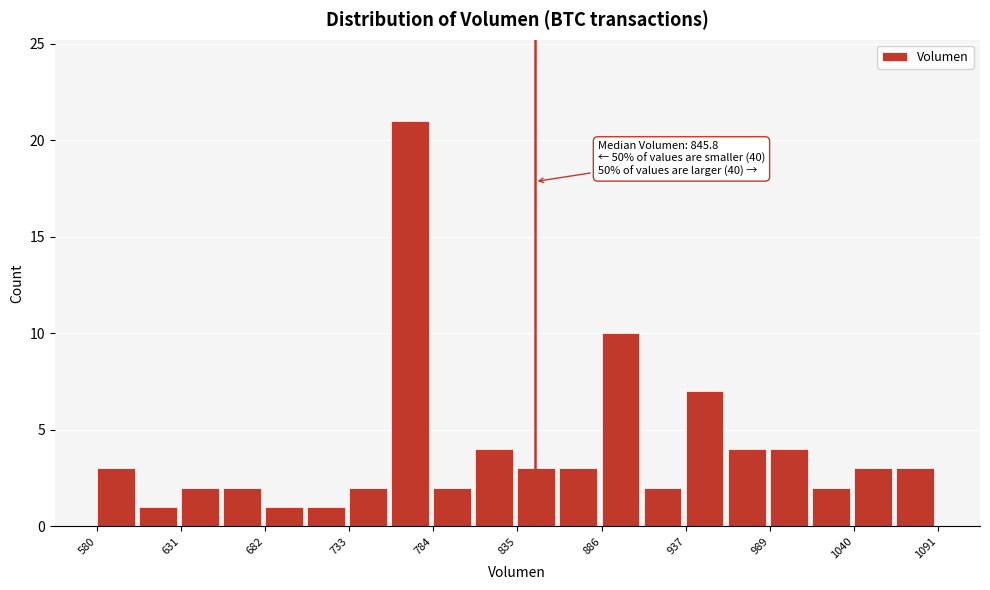

Read against the x-axis, roughly where is the centre of the tallest bar?

770